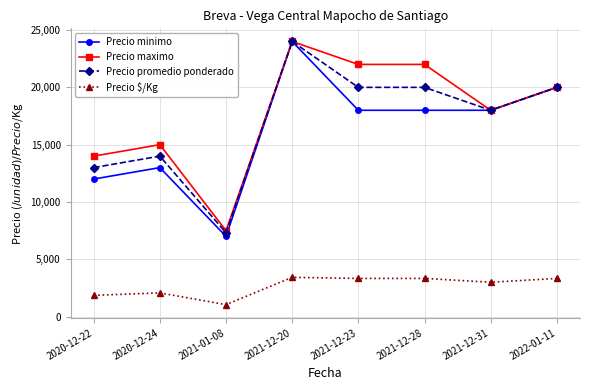

How many lines are shown in the chart?

4